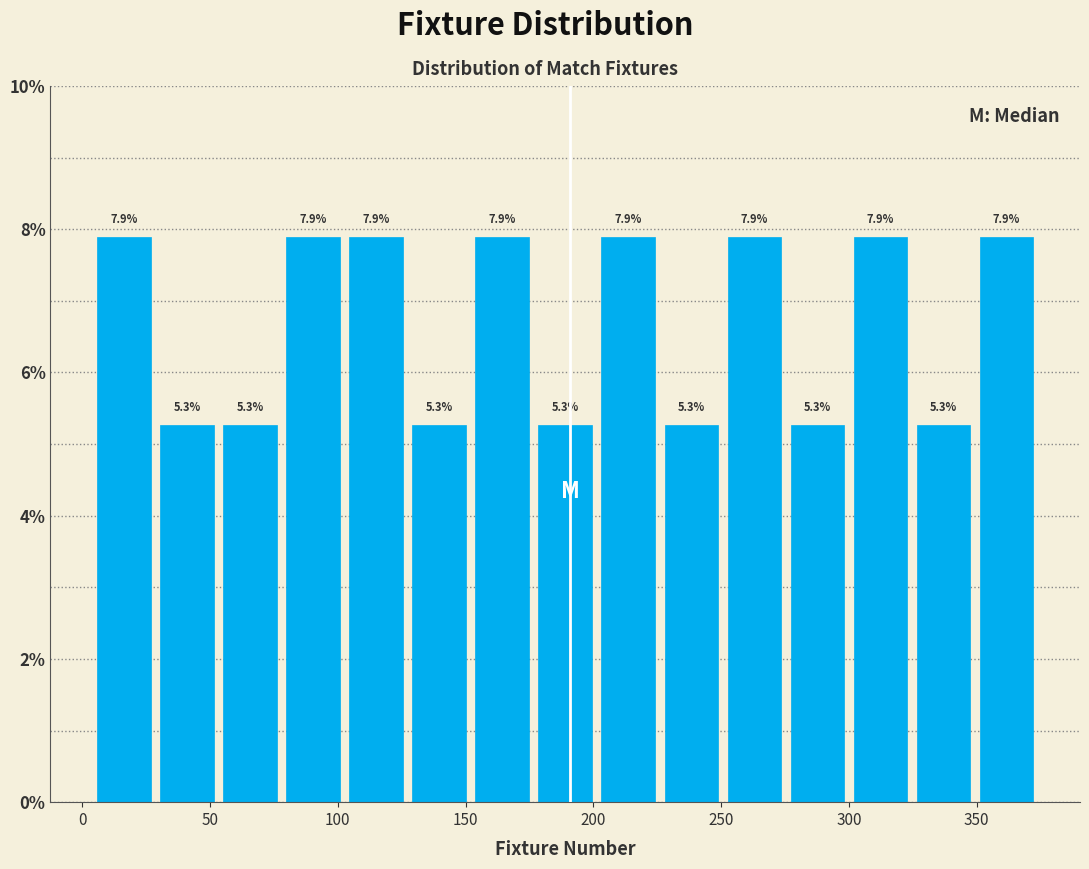

Reading left to right, transcribe this chart: for each bar, give the range it covers on the x-axis and its height. The bar edges are not printed on the chart, so give them approximately, as read against the axis.

5 to 30: 7.9
30 to 55: 5.3
55 to 80: 5.3
80 to 105: 7.9
105 to 125: 7.9
125 to 150: 5.3
150 to 175: 7.9
175 to 200: 5.3
200 to 225: 7.9
225 to 250: 5.3
250 to 275: 7.9
275 to 300: 5.3
300 to 325: 7.9
325 to 350: 5.3
350 to 375: 7.9